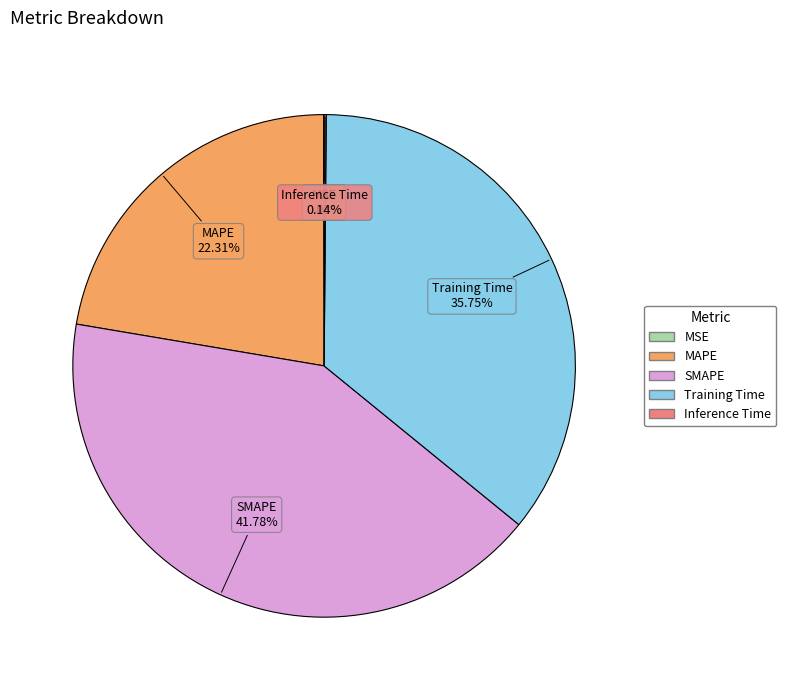

Between SMAPE and Training Time, which is larger?

SMAPE